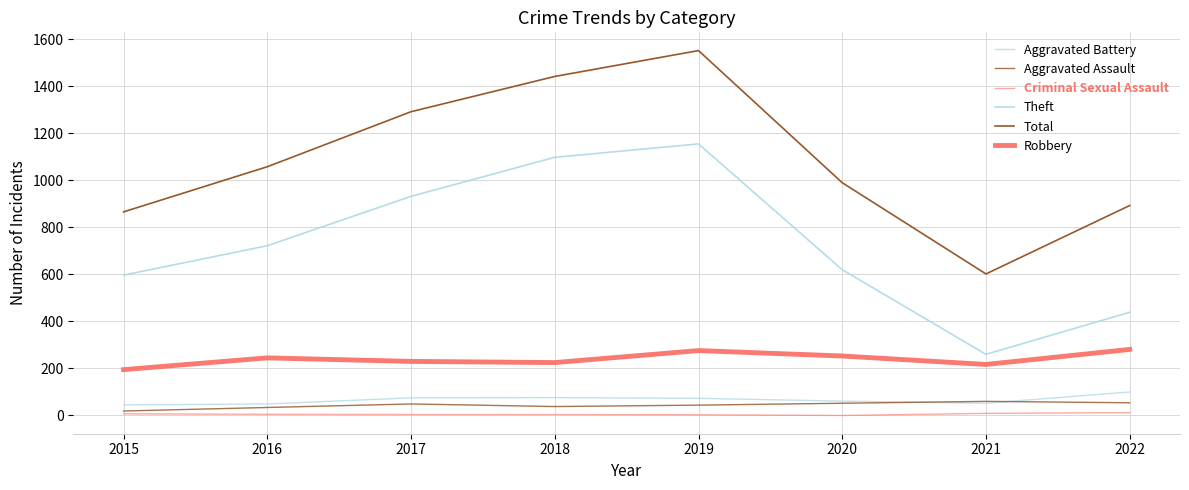

Reading left to right, what are all the values shown in this chart?

Aggravated Battery: 2015=45	2016=49	2017=75	2018=76	2019=73	2020=61	2021=52	2022=100
Aggravated Assault: 2015=19	2016=34	2017=49	2018=38	2019=44	2020=52	2021=60	2022=54
Criminal Sexual Assault: 2015=7	2016=5	2017=4	2018=4	2019=3	2020=0	2021=9	2022=12
Theft: 2015=597	2016=722	2017=932	2018=1098	2019=1155	2020=620	2021=260	2022=439
Total: 2015=866	2016=1058	2017=1292	2018=1442	2019=1552	2020=990	2021=602	2022=893
Robbery: 2015=195	2016=245	2017=230	2018=225	2019=276	2020=253	2021=217	2022=281